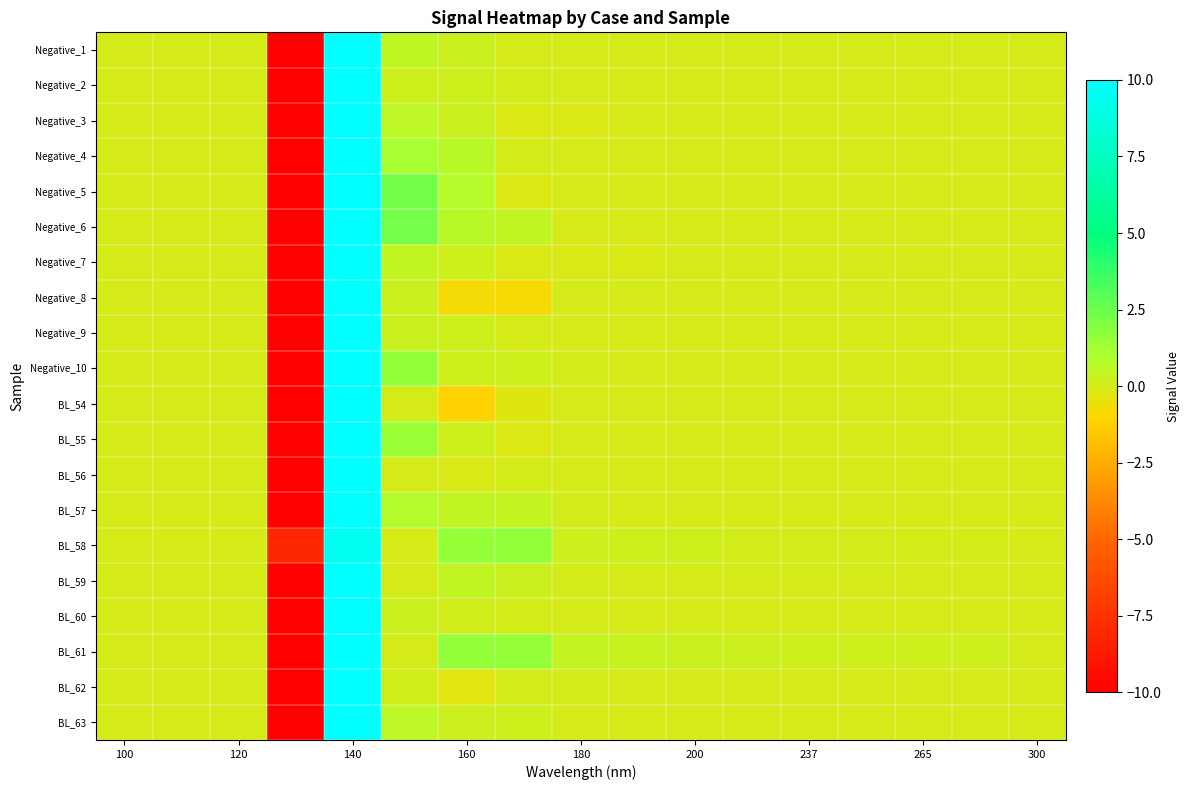

What is the maximum value shown in the chart?

71.1